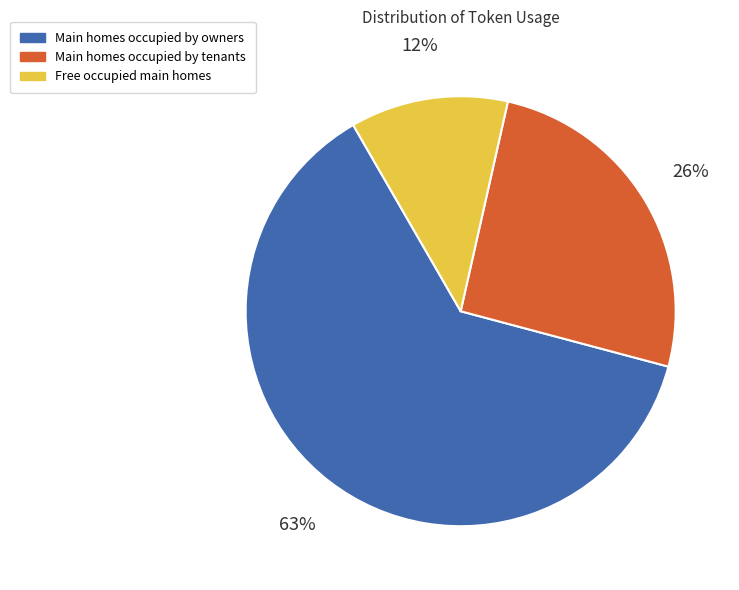

The Main homes occupied by owners slice represents 63% of the pie. True or false?

True